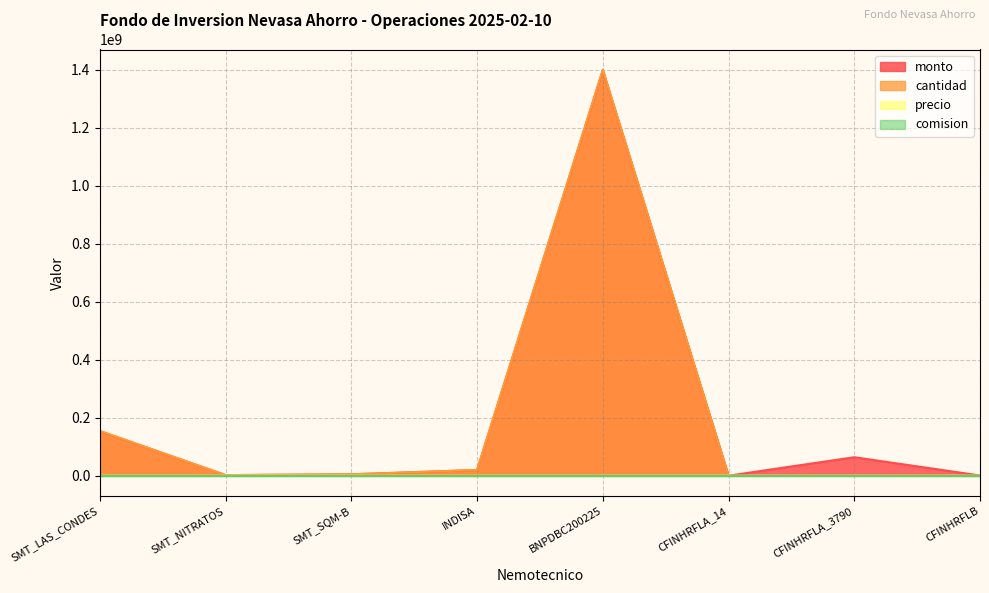

Between CFINHRFLA_14 and CFINHRFLB, which series saw the biggest shift?

monto